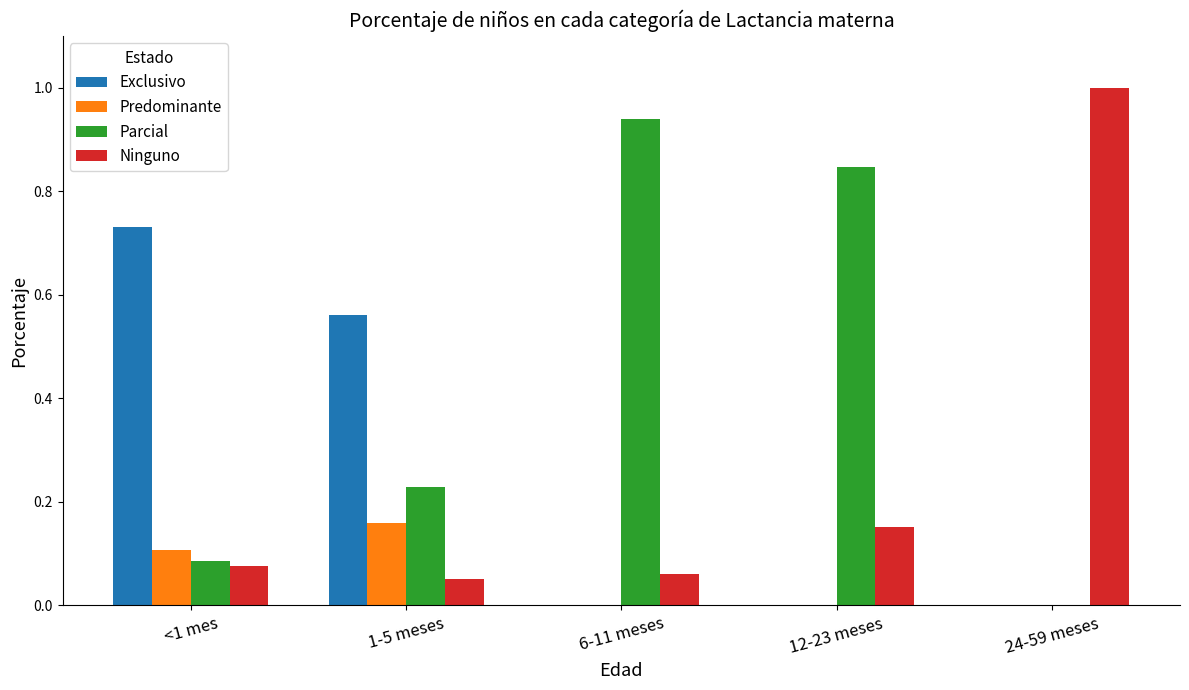

What is the sum of all Parcial values?

2.1